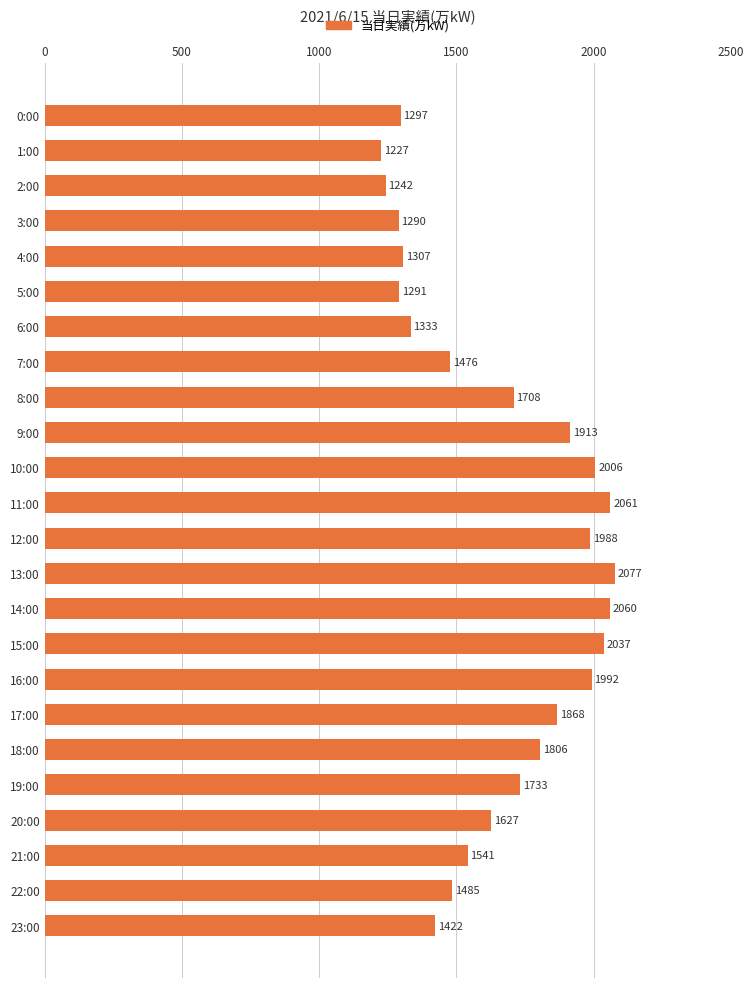

How many values are below 1708?

12